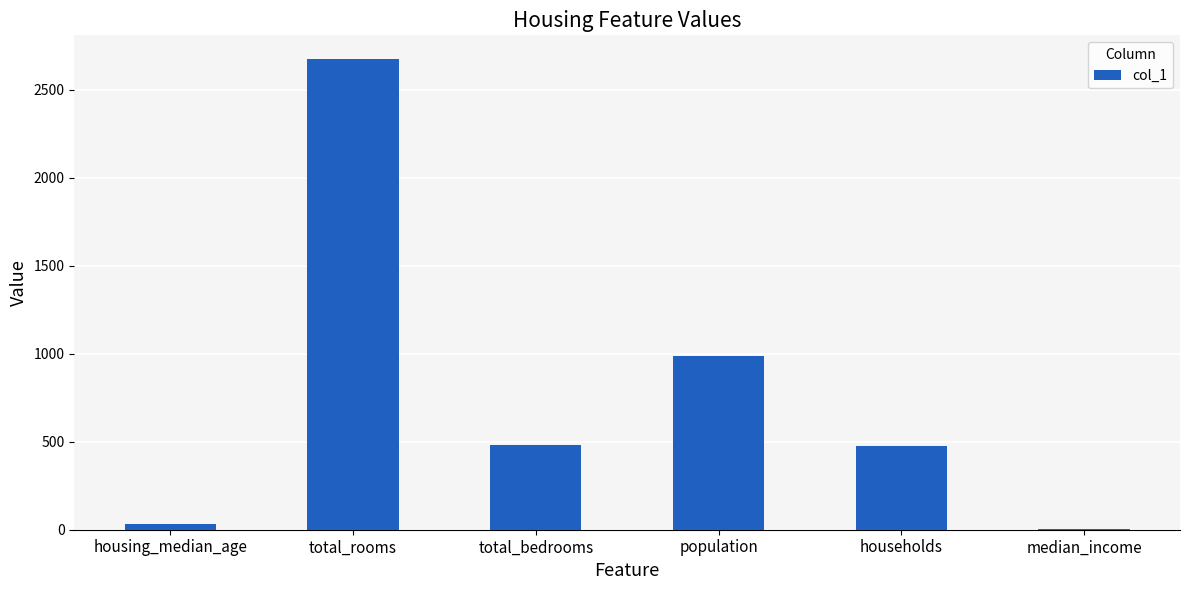

At which label does the data first exceed 484?

total_rooms